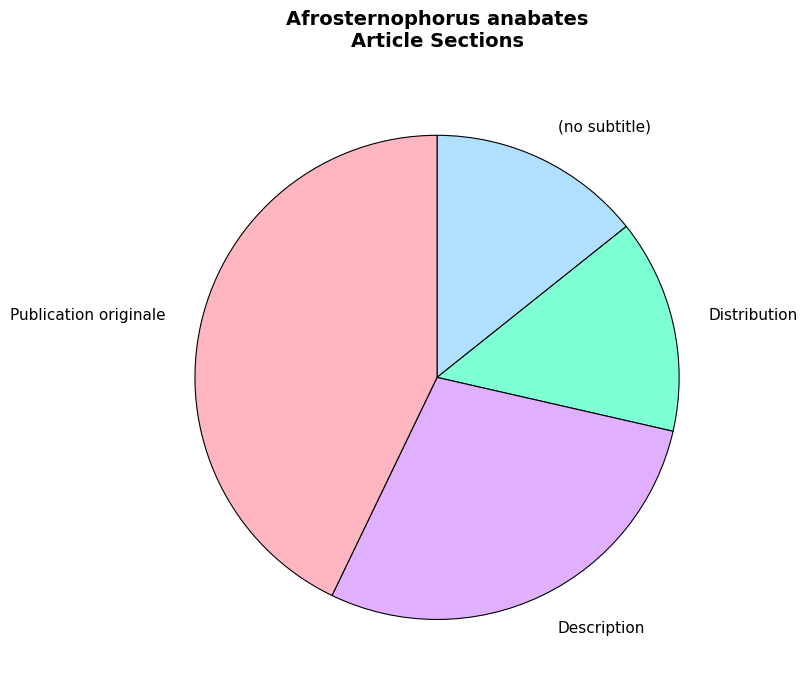

Which category has the biggest portion of the pie?

Publication originale